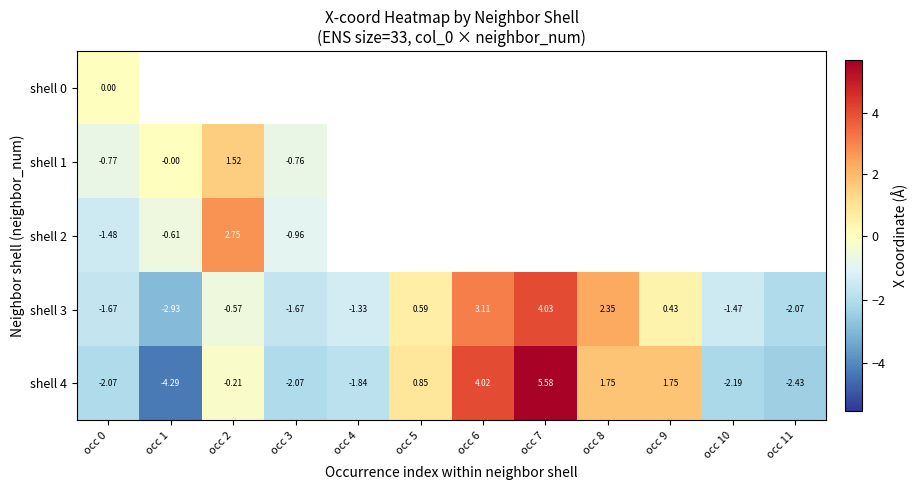

Is the value of shell 4 at occ 9 greater than the value of shell 3 at occ 6?

No